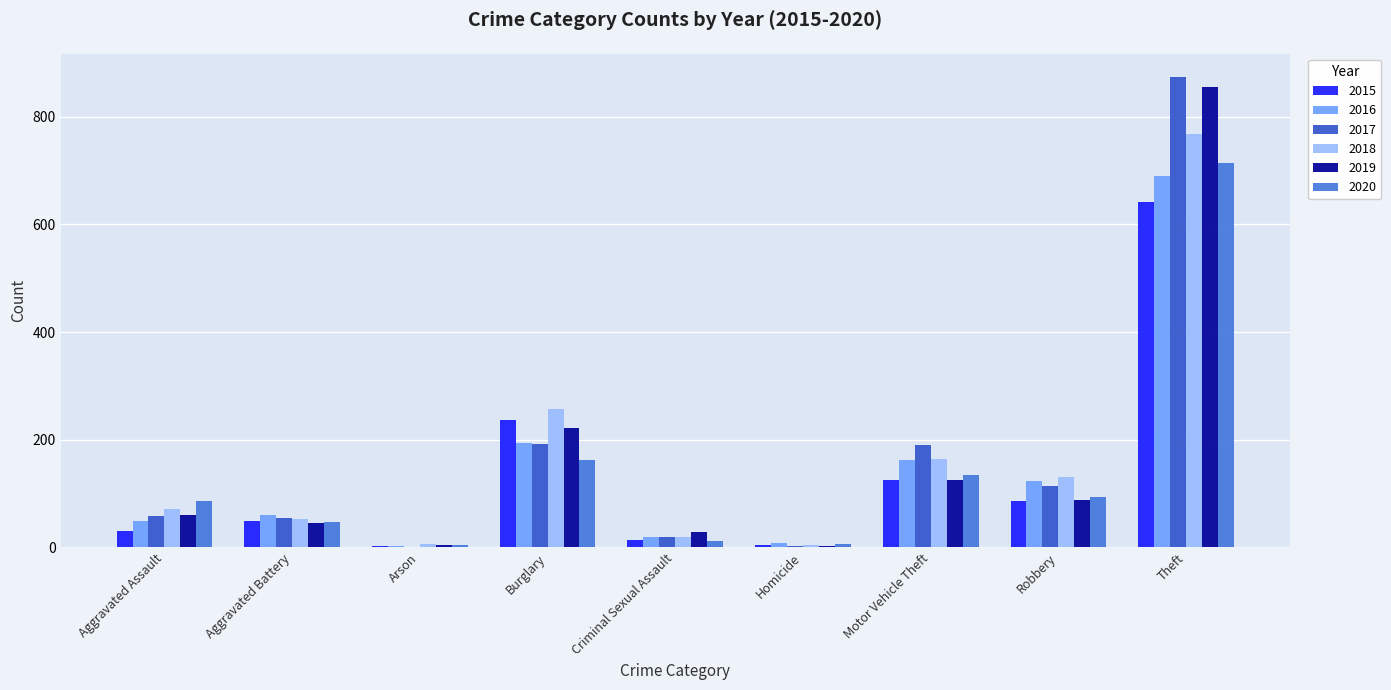

Are the bars grouped side by side (vs. stacked)?

Yes